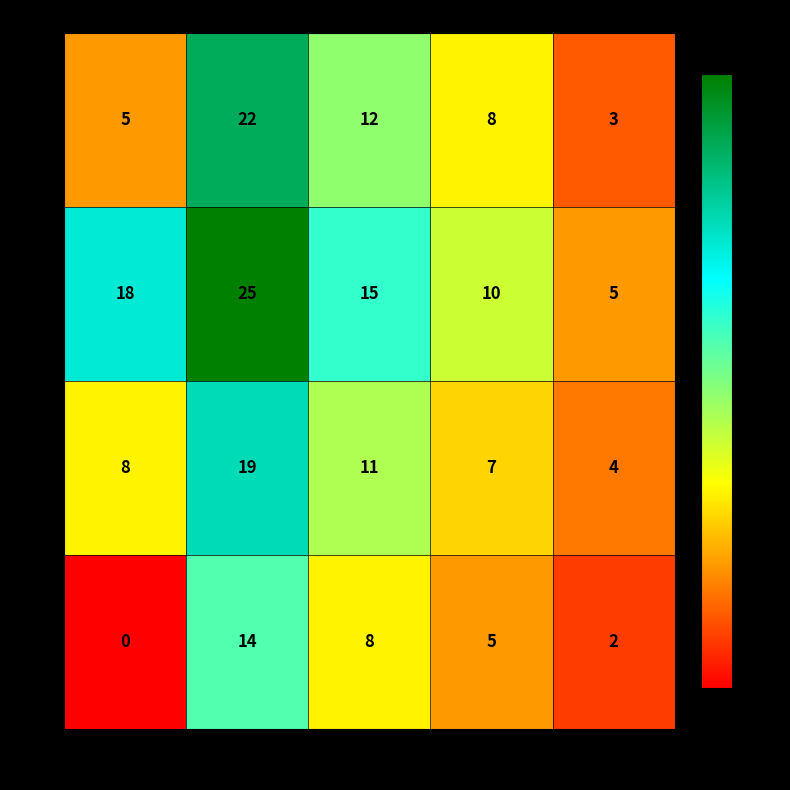

How many Q1 values are between 5 and 12?

3